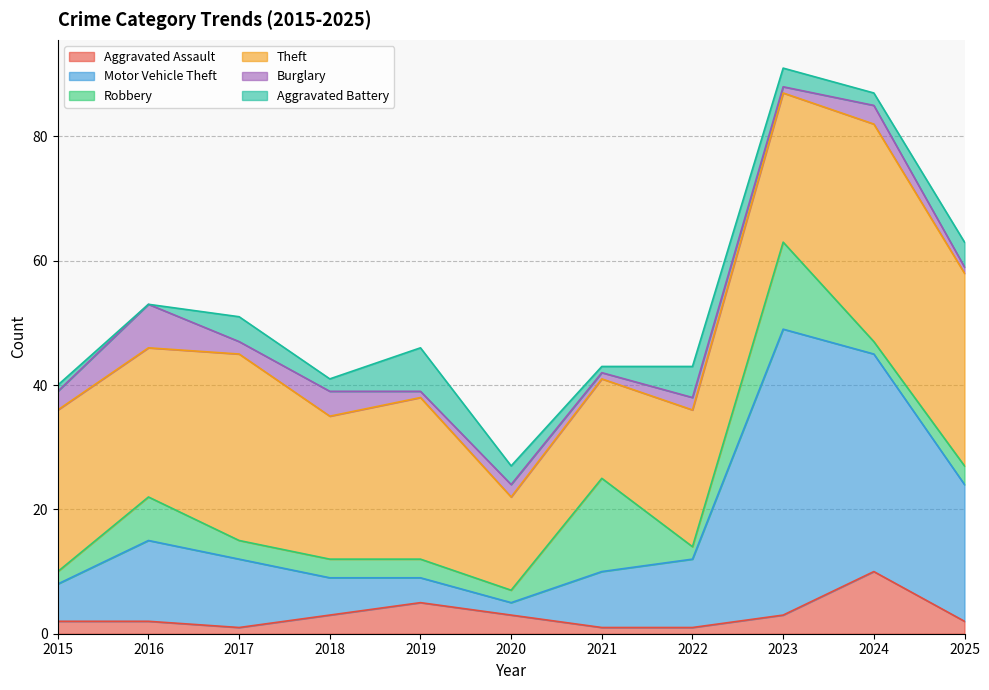

What is the value of the Burglary point at the 9th from the left?

1